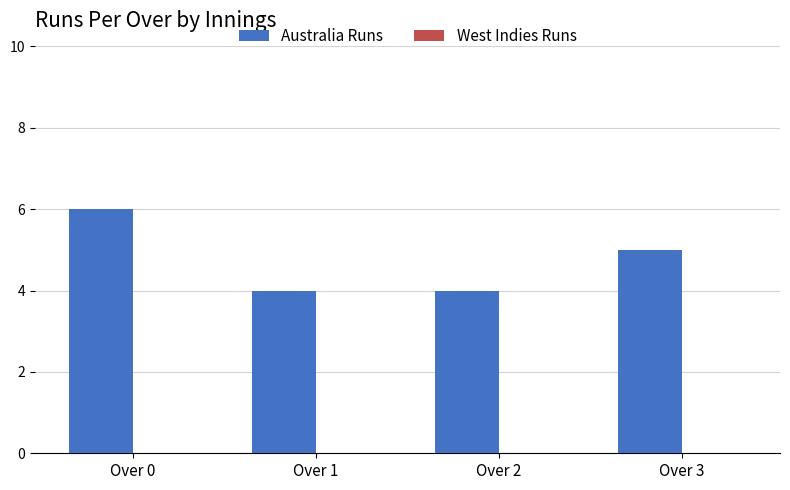

What is the change in value from Over 1 to Over 3?

+1